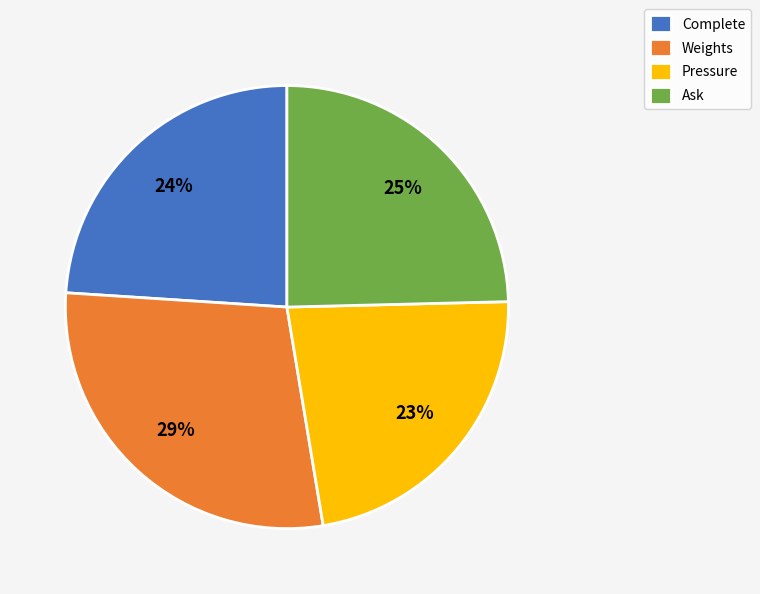

Is there a majority slice in this chart?

No